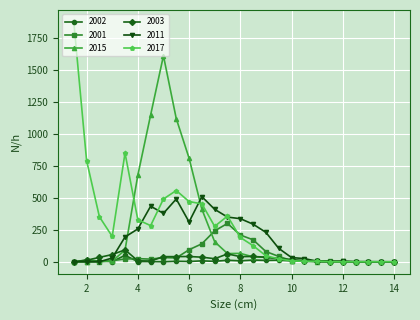

What is the maximum value shown in the chart?

1872.1